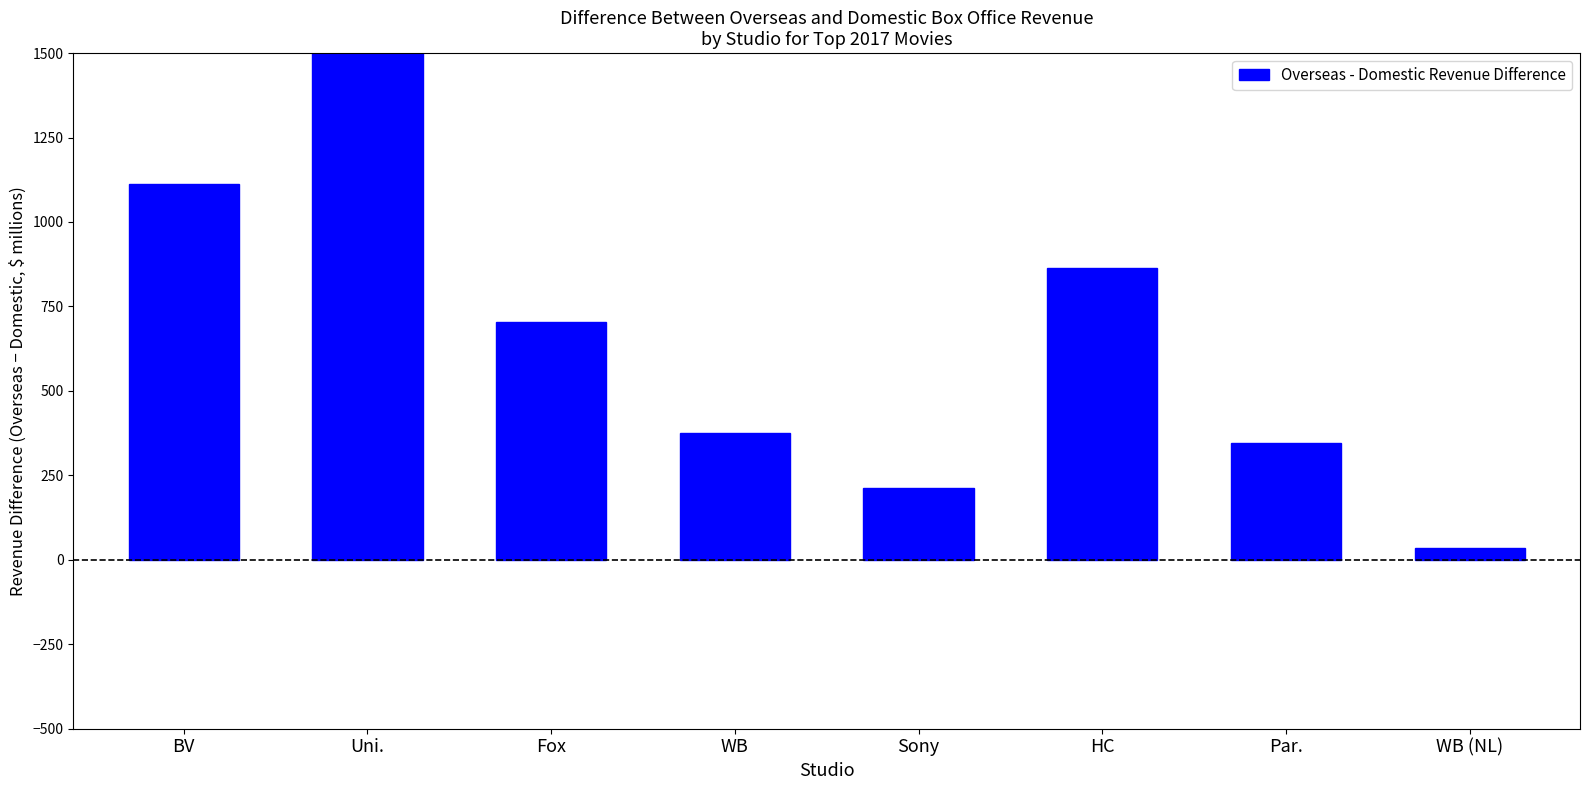

Which label corresponds to the smallest value in the chart?

WB (NL)